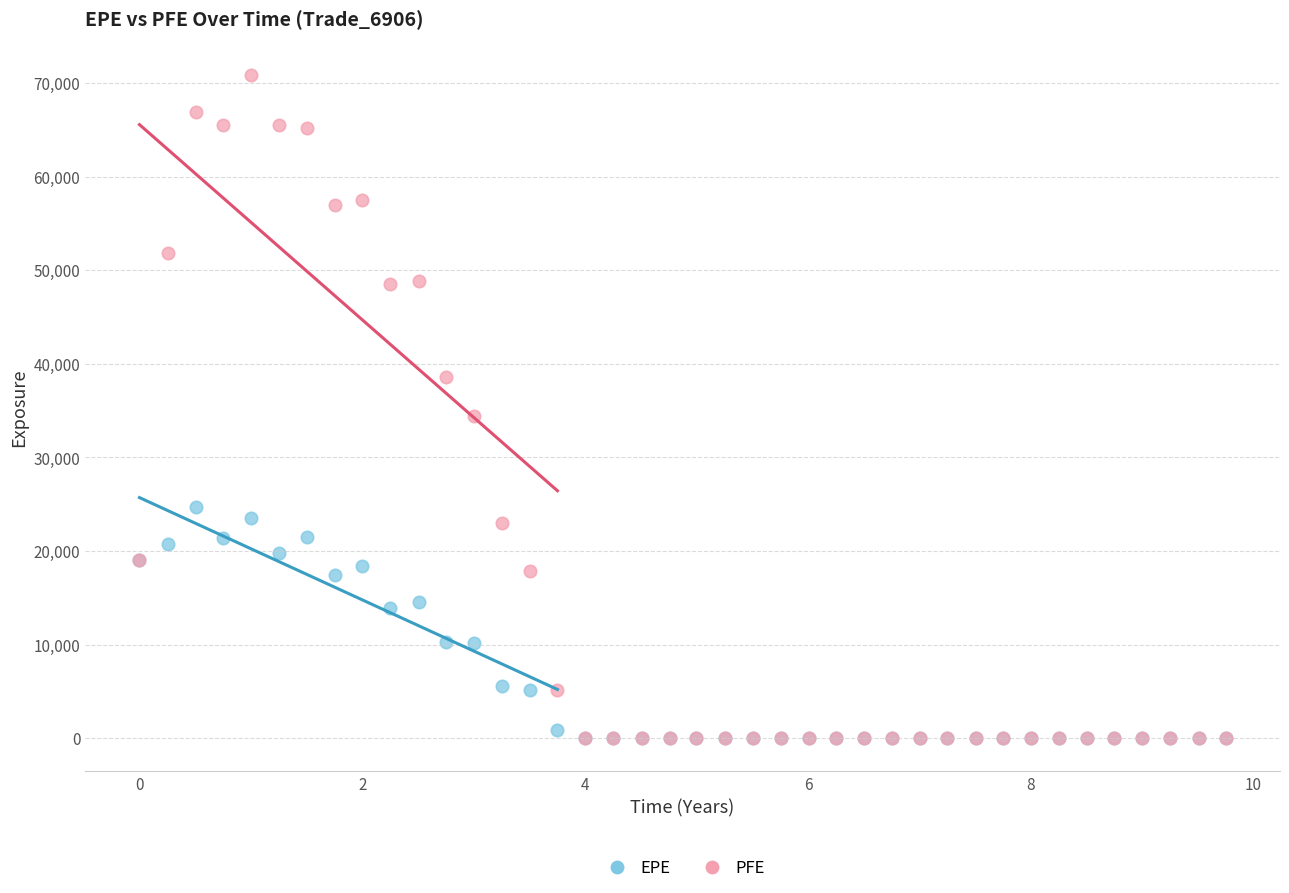

In the PFE series, what Y value is closest to 35422?

34443.5